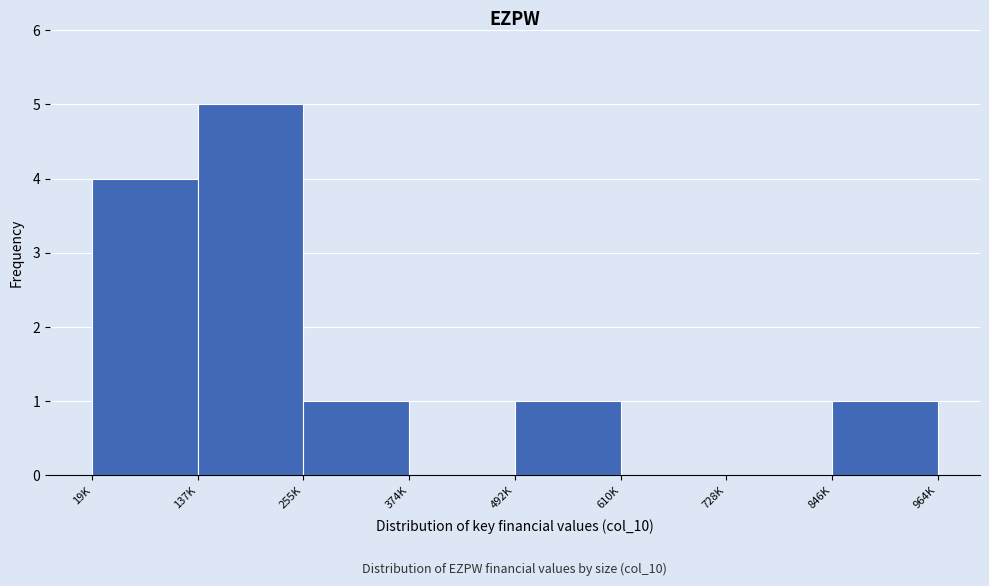

Reading left to right, transcribe all the data shown in this chart.

19K=4	137K=5	255K=1	374K=0	492K=1	610K=0	728K=0	846K=1